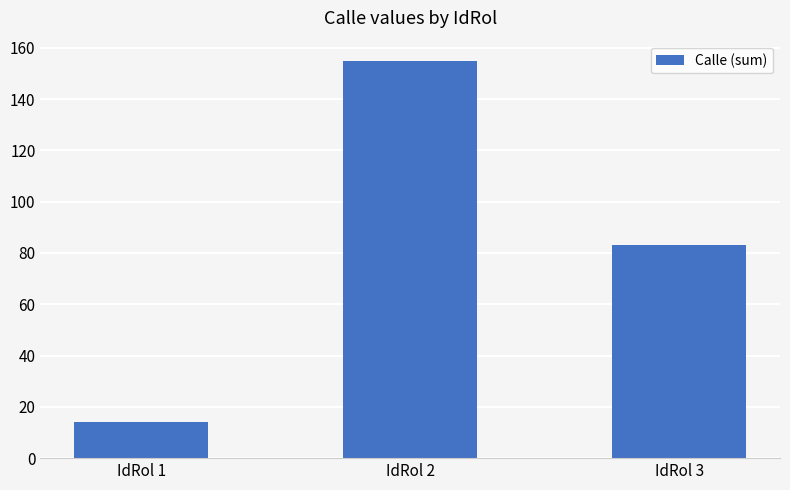

Are the bars horizontal?

No